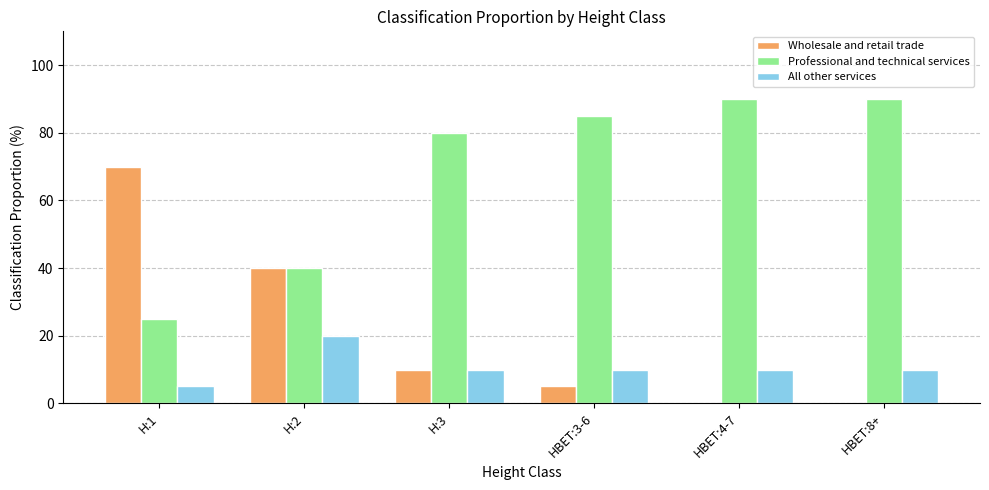

Reading right to left, extract all data points from this chart.

Wholesale and retail trade: 0	0	5	10	40	70
Professional and technical services: 90	90	85	80	40	25
All other services: 10	10	10	10	20	5